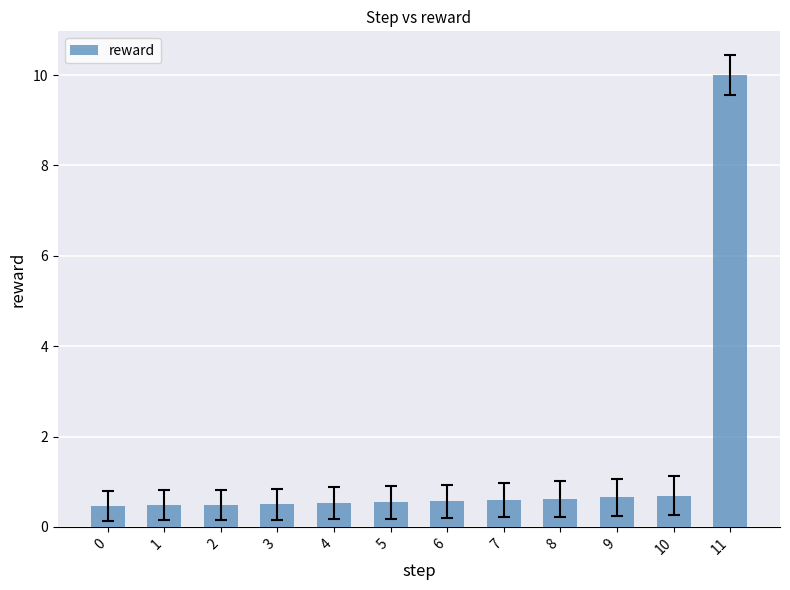

True or false: the data shows 0.2 at 5.

False